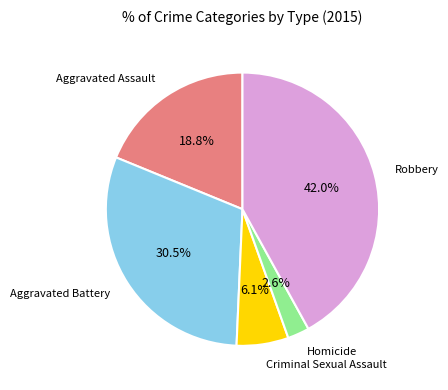

Is there any slice that represents more than half of the pie?

No